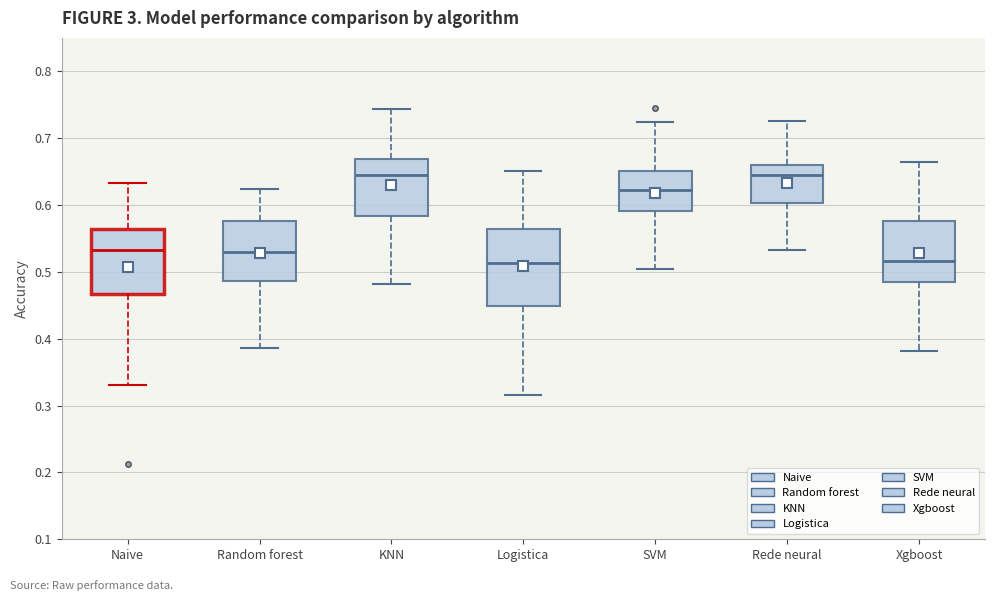

Which box is the tallest, from its lower edge to its upper edge?

Logistica